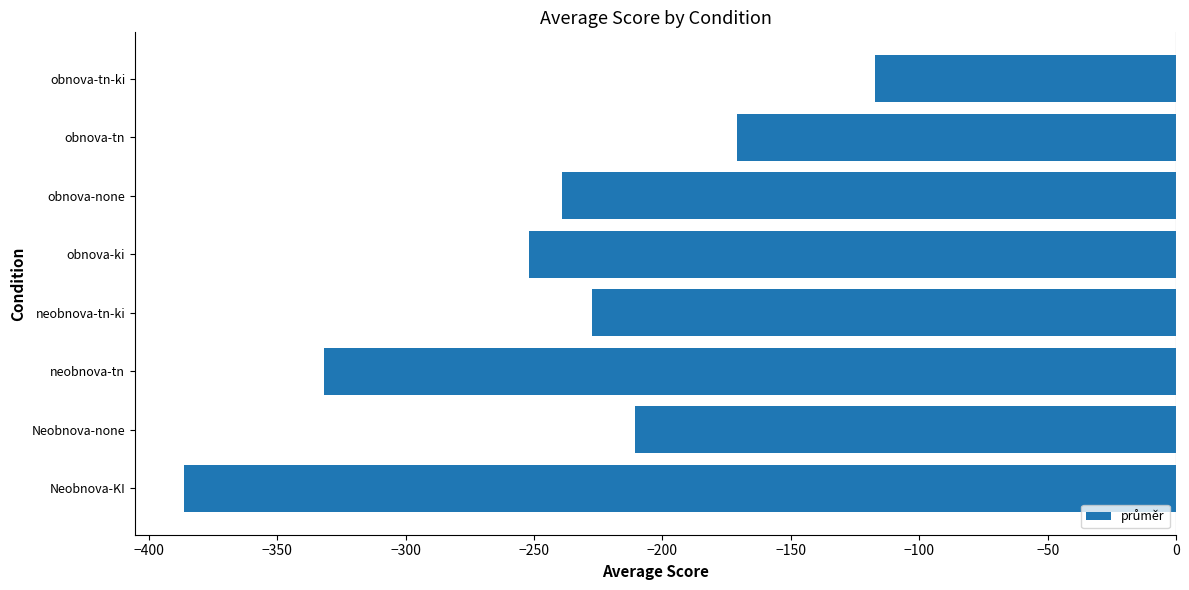

Reading bottom to top, transcribe all the data shown in this chart.

Neobnova-KI=-386.1	Neobnova-none=-210.6	neobnova-tn=-331.9	neobnova-tn-ki=-227.5	obnova-ki=-251.9	obnova-none=-239.0	obnova-tn=-170.8	obnova-tn-ki=-117.2